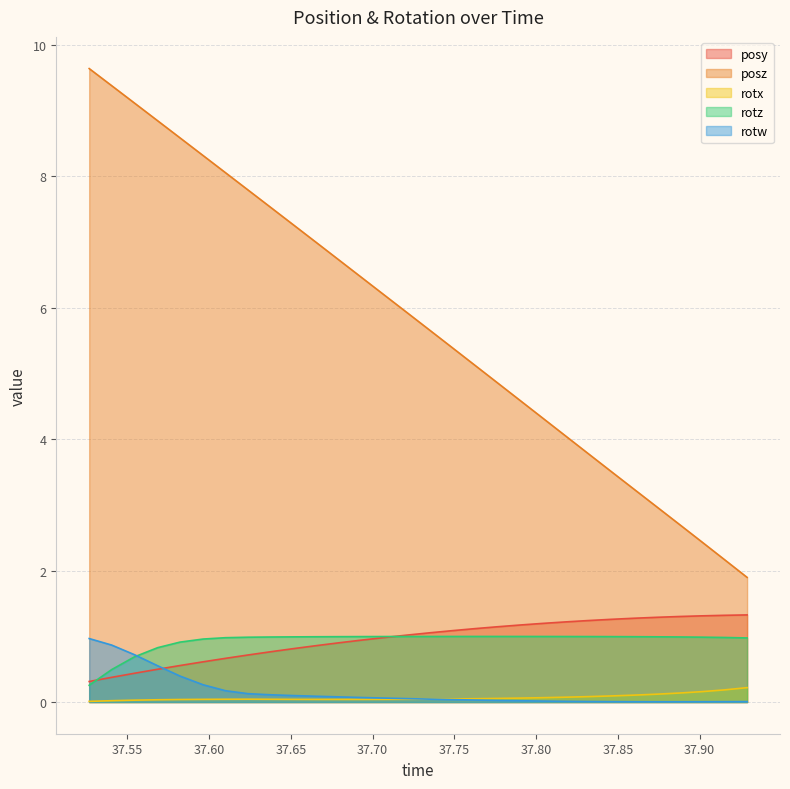

What are all the series names shown in the legend?

posy, posz, rotx, rotz, rotw